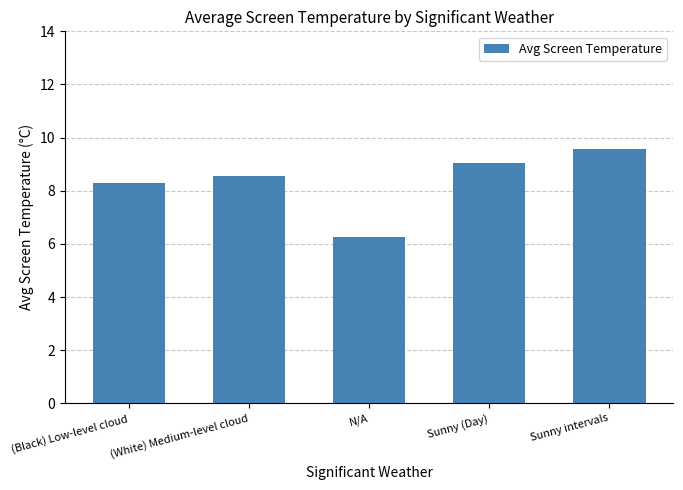

What is the ratio of the value at Sunny (Day) to the value at Sunny intervals?

0.9